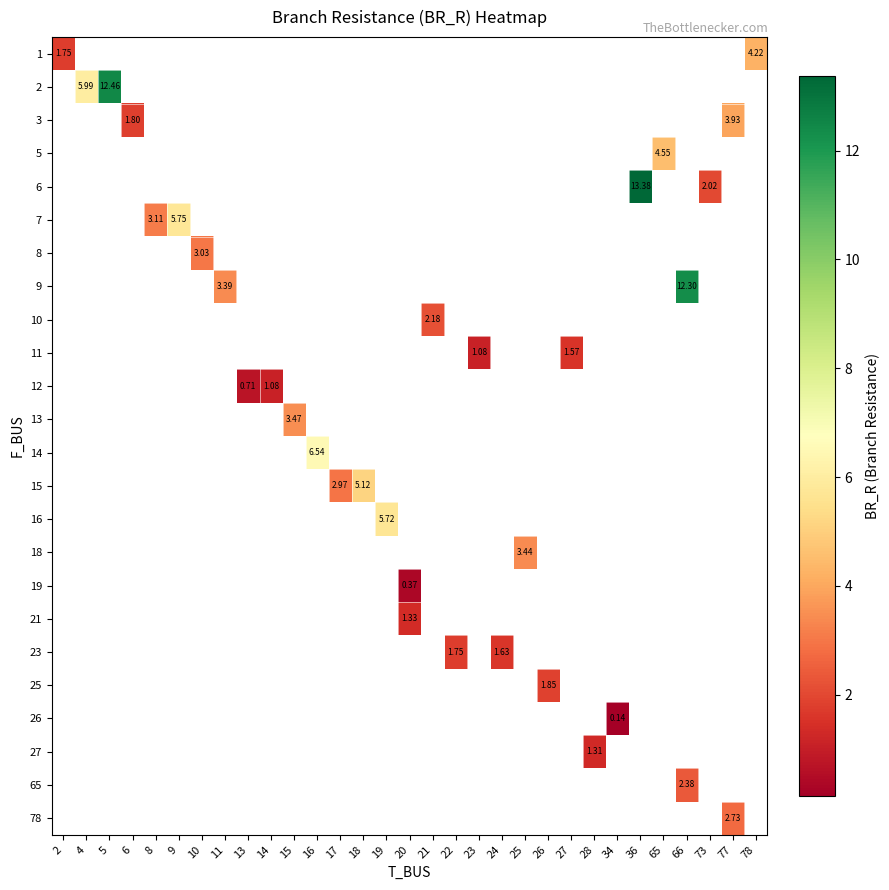

Which category has the lowest value across all series?

34